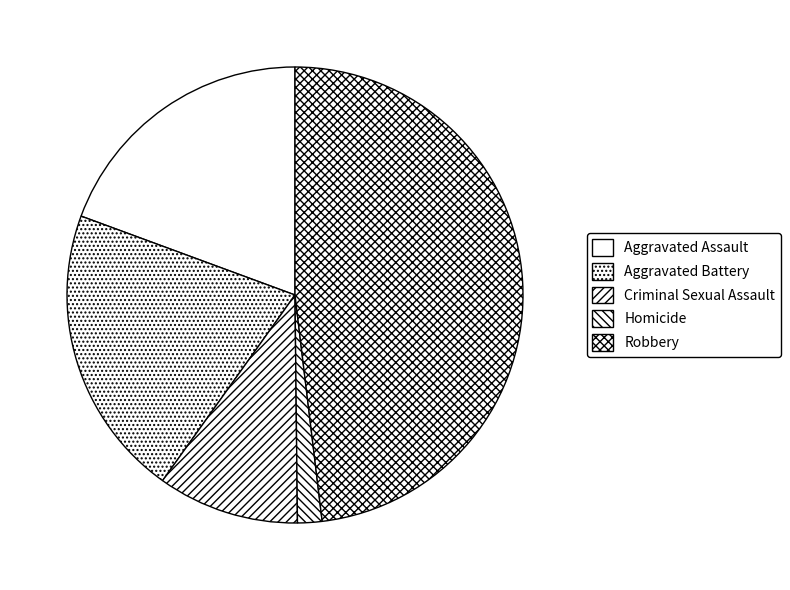

True or false: Homicide accounts for 2% of the total.

True